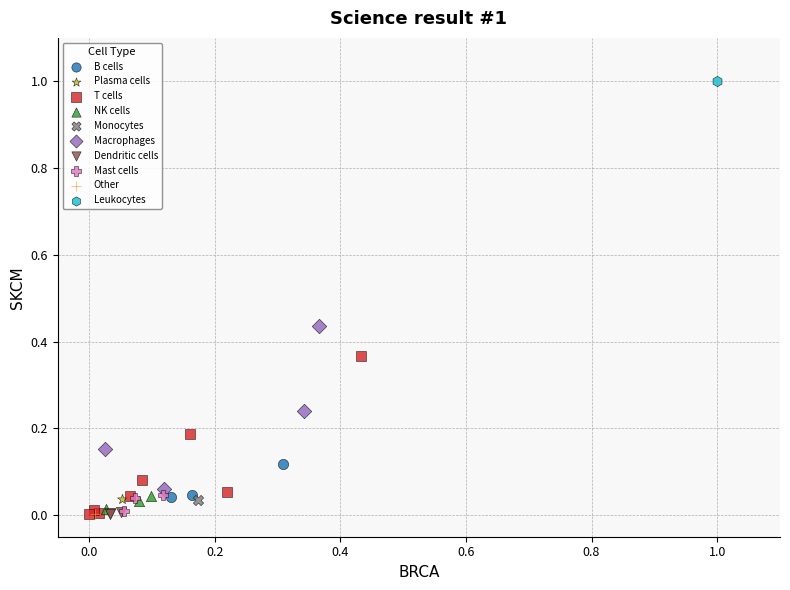

What are all the series names shown in the legend?

B cells, Plasma cells, T cells, NK cells, Monocytes, Macrophages, Dendritic cells, Mast cells, Other, Leukocytes